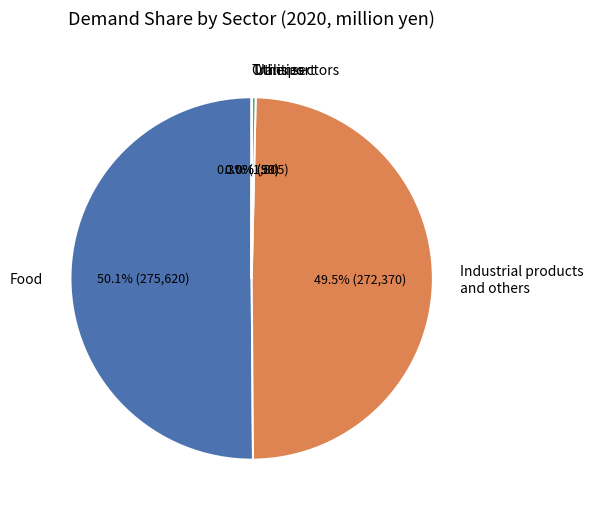

Combined, do Utilities and Food account for over 50%?

Yes